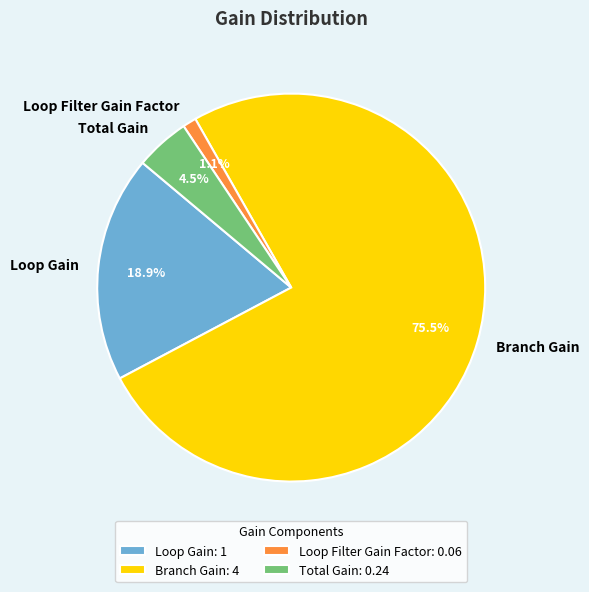

Count the number of slices in the pie.

4